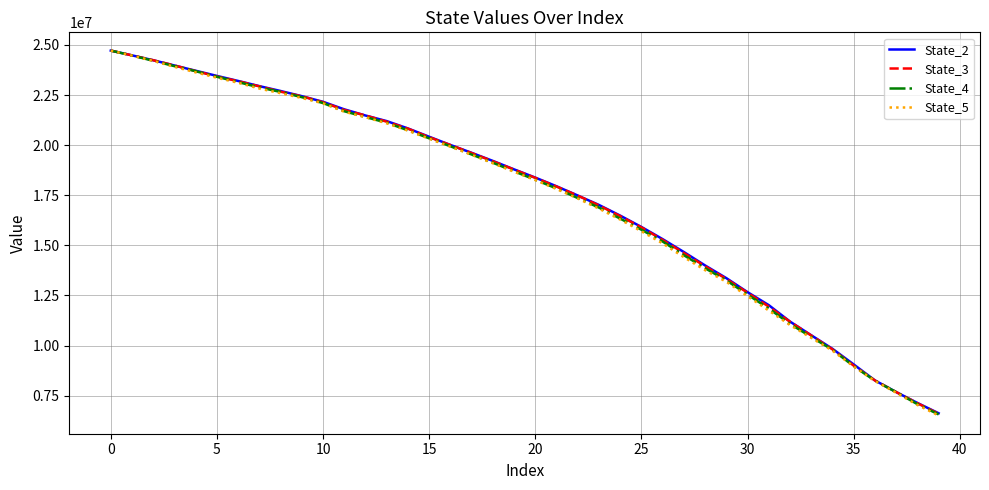

What is the minimum value for State_5?

6510022.2